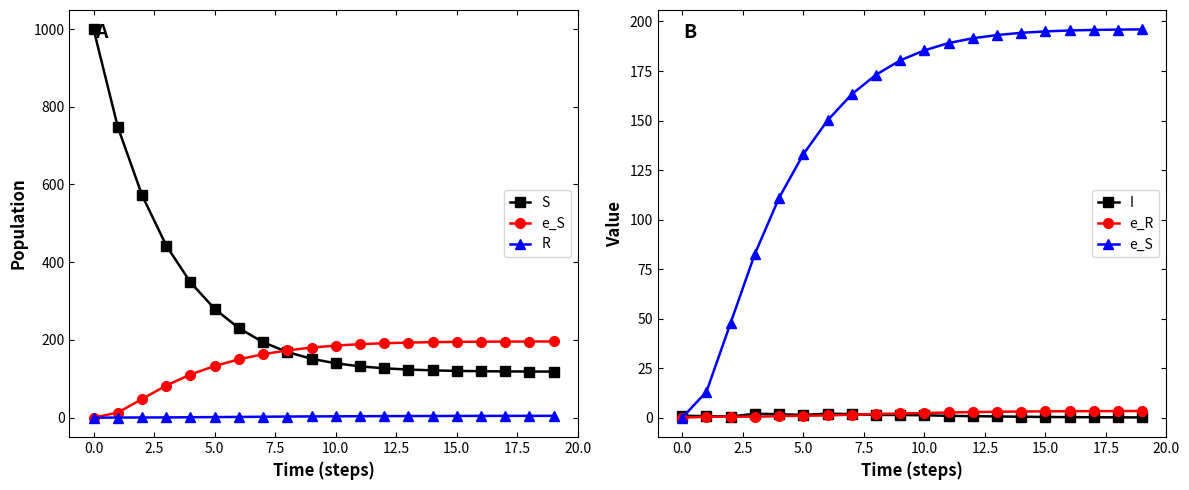

What is the greatest value displayed?

999.0